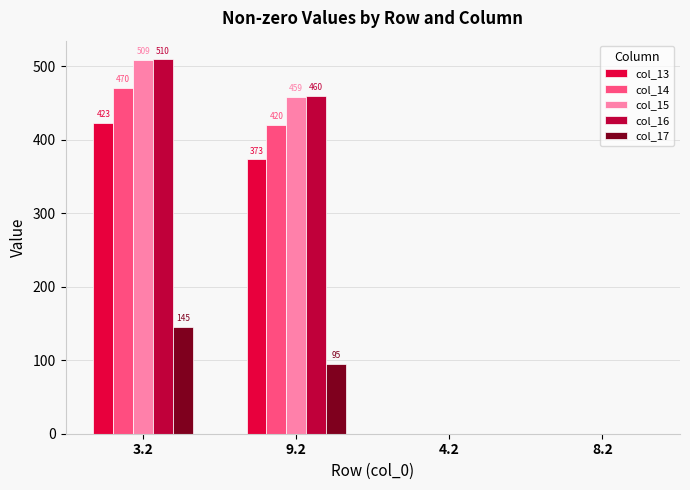

Which series changed the most between 3.2 and 8.2?

col_16